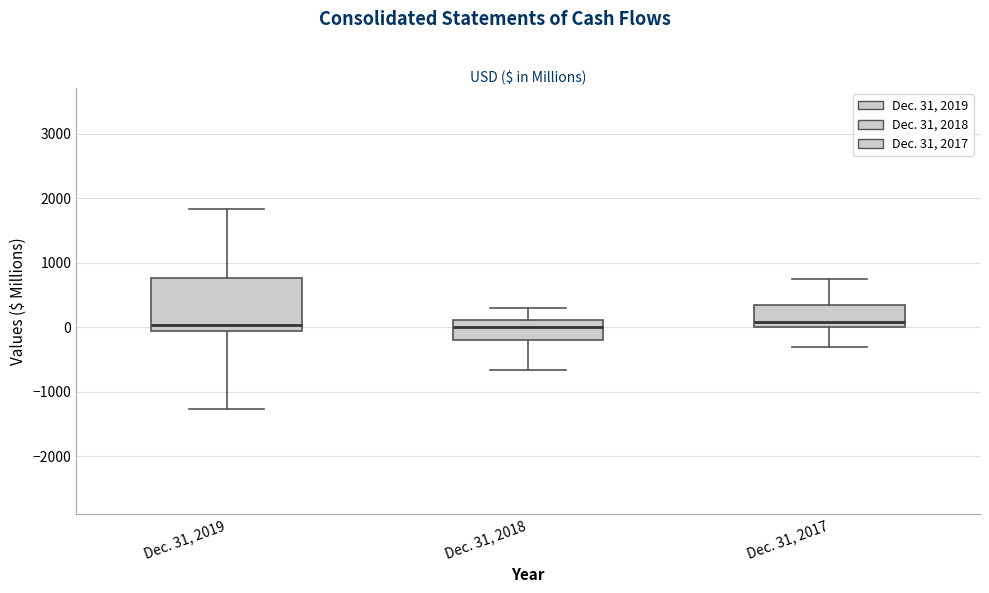

Reading left to right, read every box against the y-axis: the position of its median line, the range the box covers, and the ends of its whiskers. The values are not printed on the chart, so give them approximately, as read against the axis.

Dec. 31, 2019: median 0, box -100 to 800, whiskers -1300 to 1800
Dec. 31, 2018: median 0, box -200 to 100, whiskers -700 to 300
Dec. 31, 2017: median 100, box 0 to 300, whiskers -300 to 800